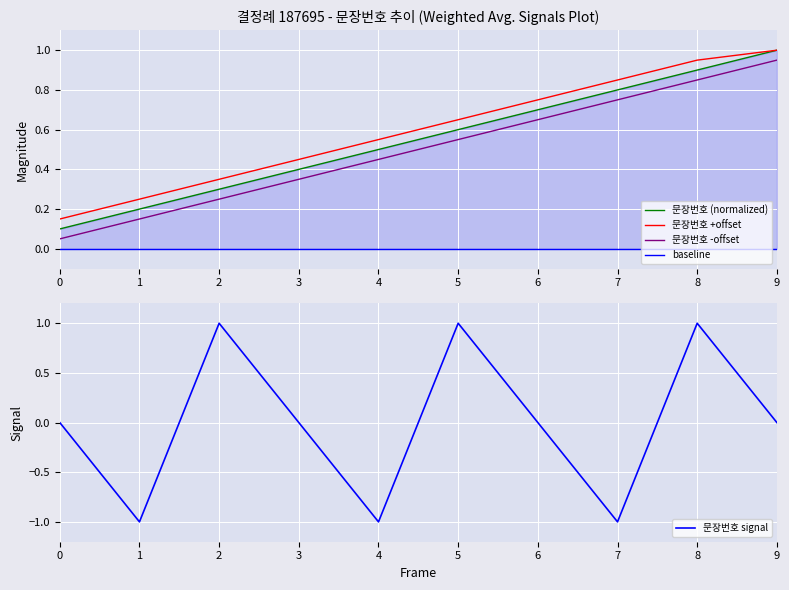

What is the total value across all series at 6?

2.1